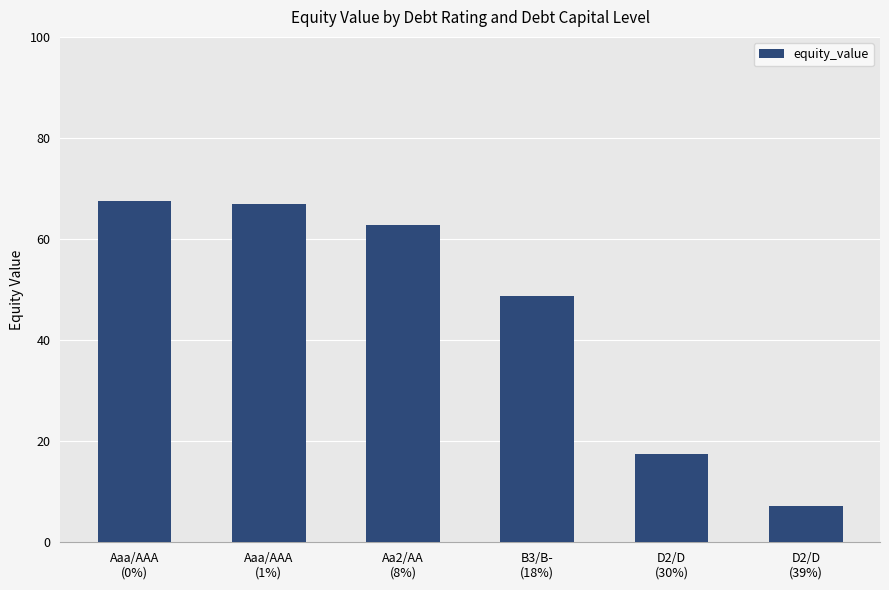

What is the difference between the maximum and second lowest values?

50.0